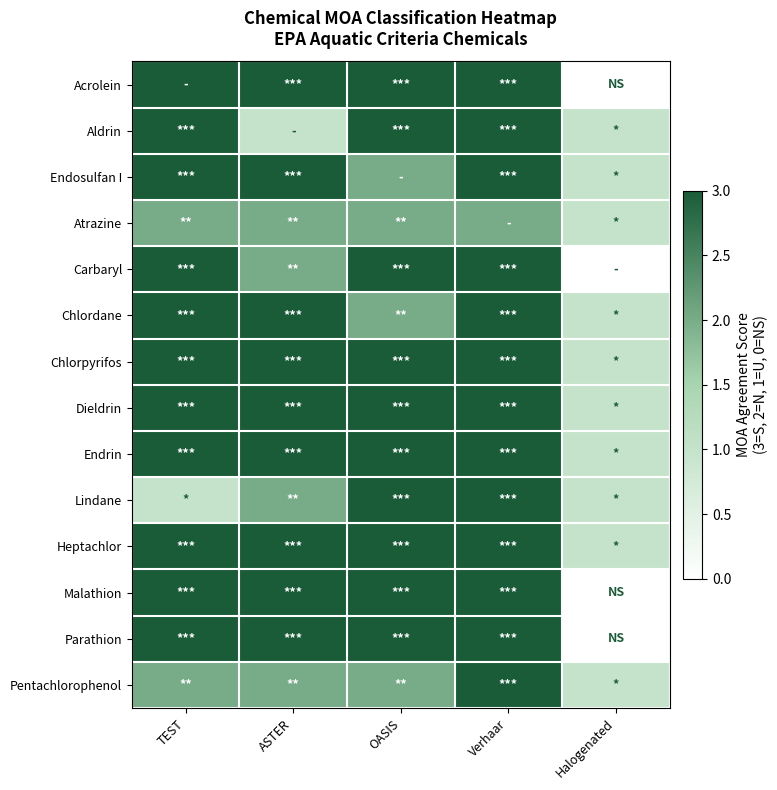

At which category is the sum across all series the highest?

Verhaar